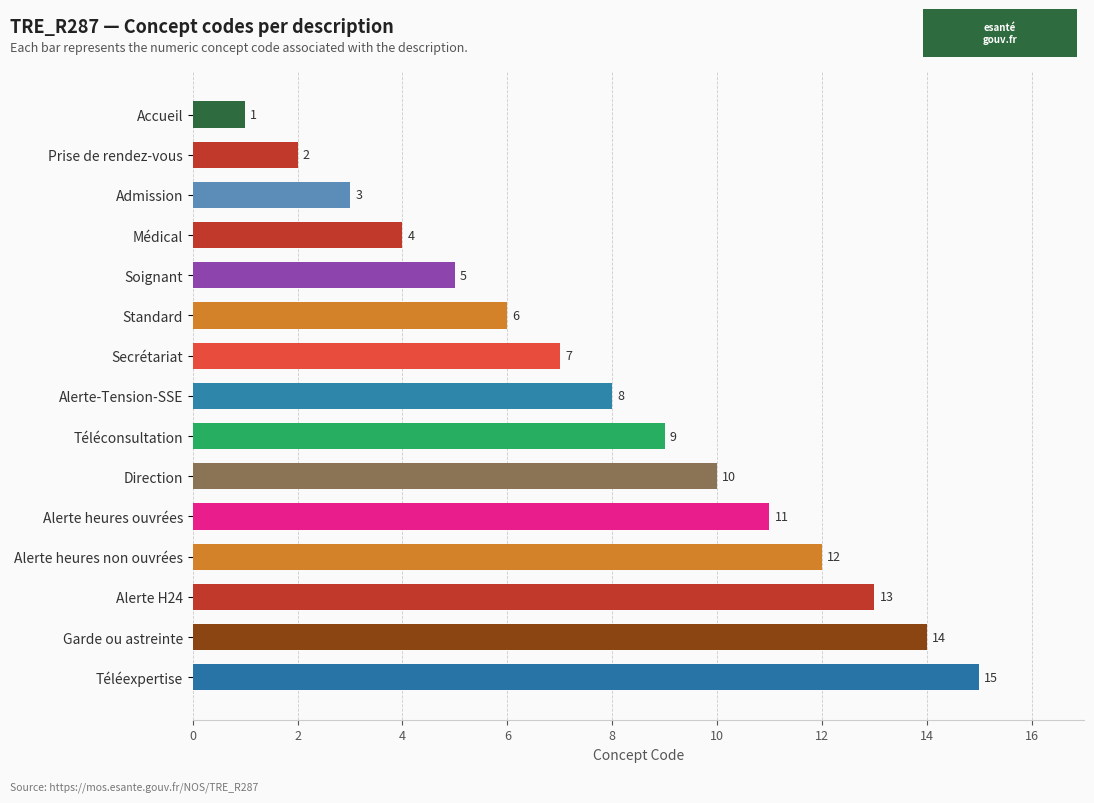

Where is the data nearest to the value 8?

Alerte-Tension-SSE